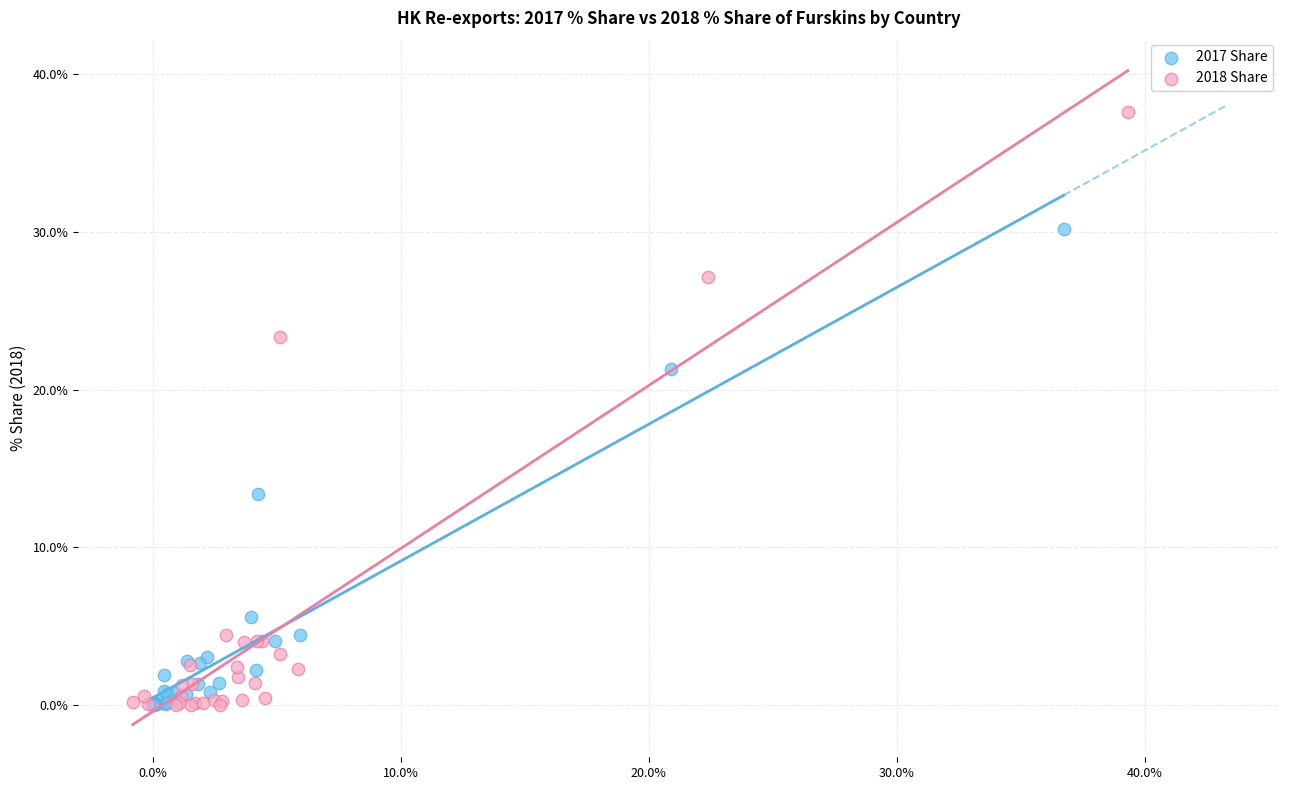

What are all the series names shown in the legend?

2017 Share, 2018 Share